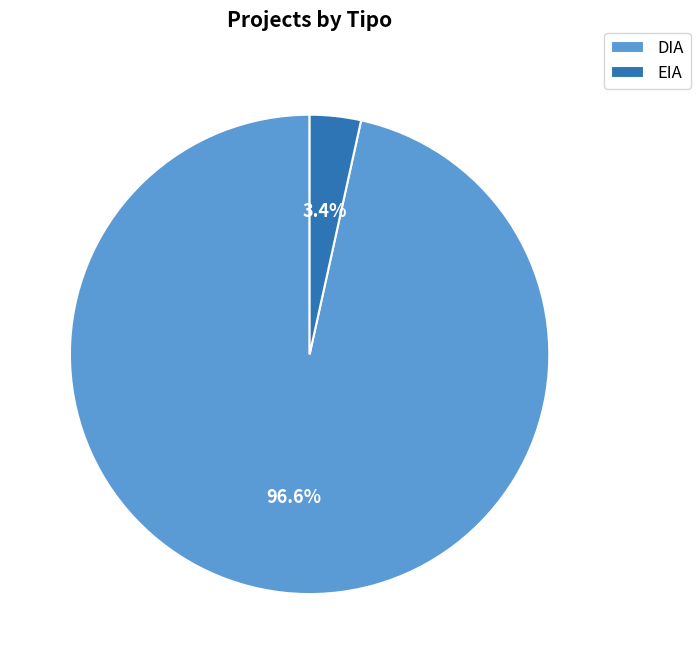

To the nearest percent, what is the average slice percentage?

50%